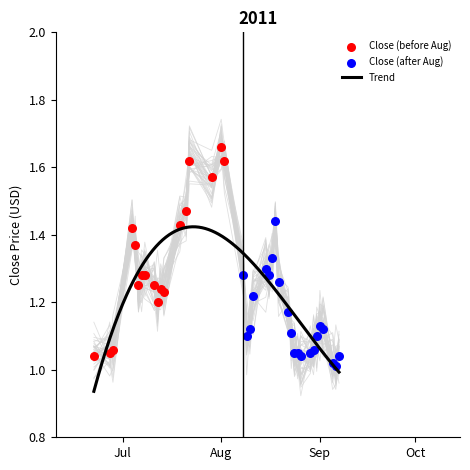

Is the value of High at 15 greater than the value of Close at 35?

Yes